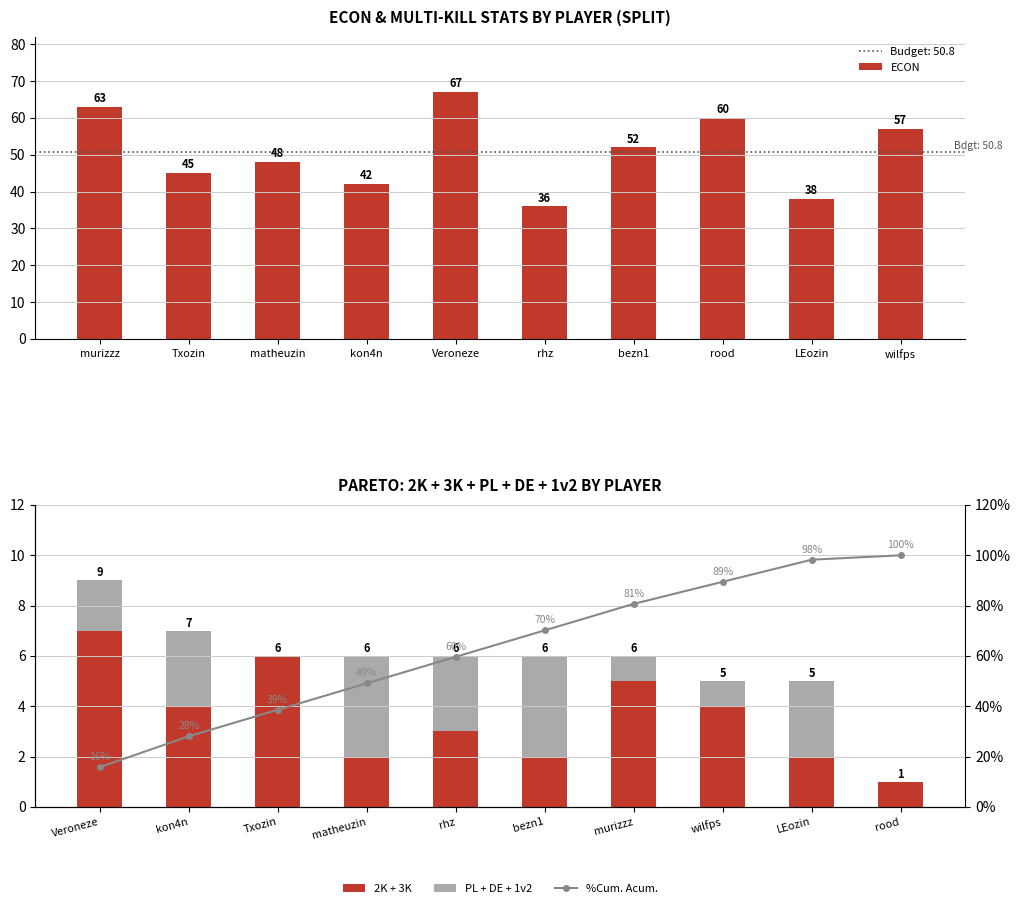

Which has a higher value, matheuzin or Txozin?

matheuzin